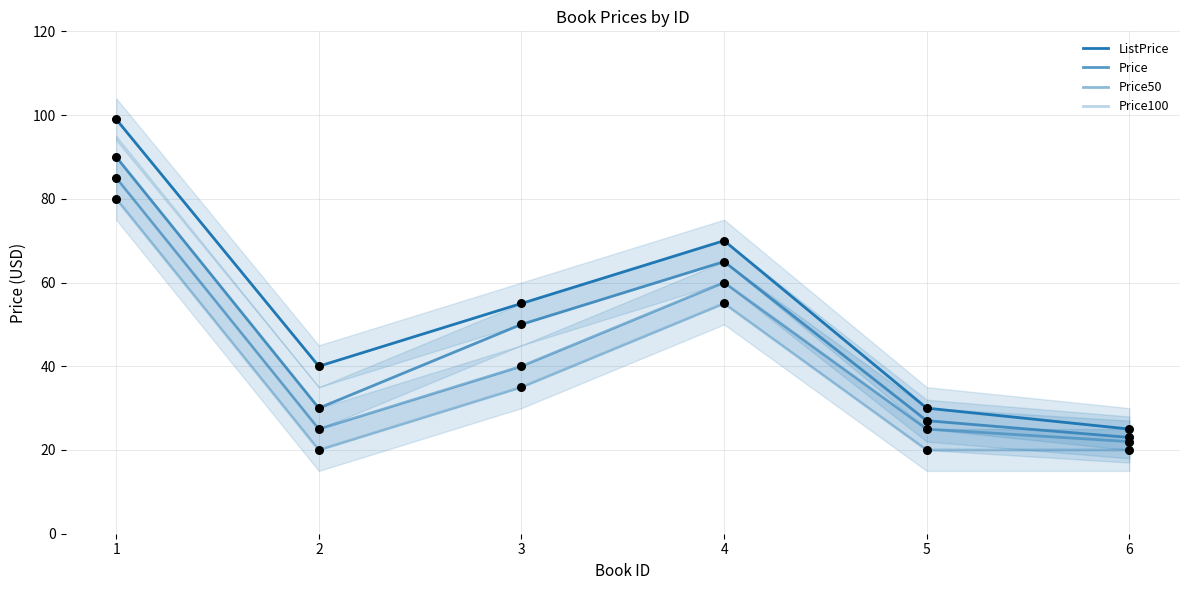

Is the value of Price50 at 2 greater than the value of Price100 at 3?

No